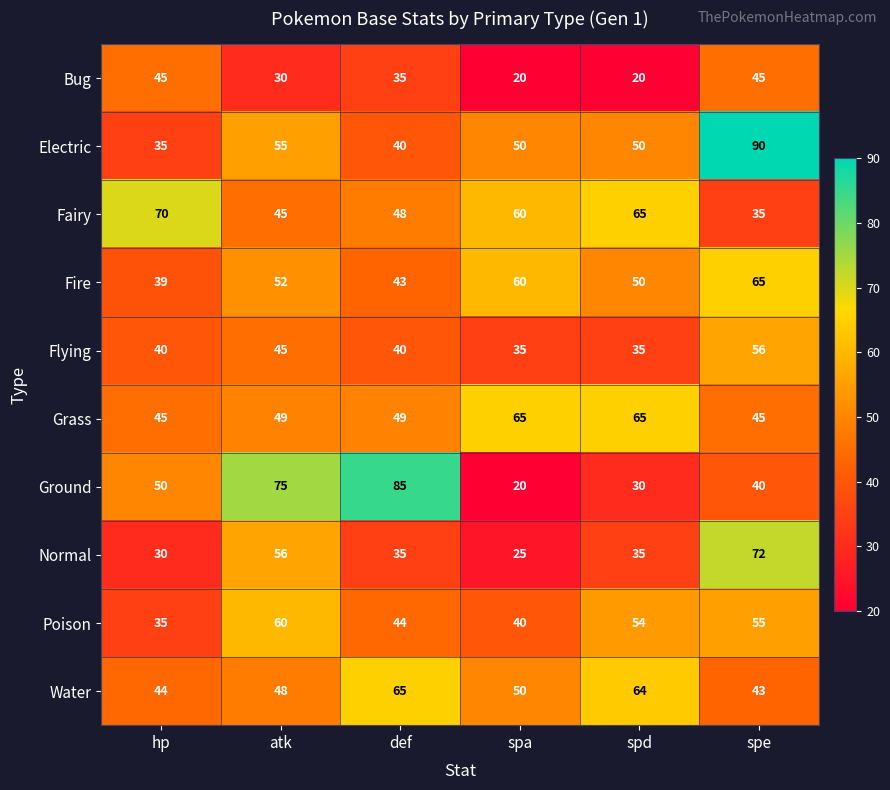

What is the difference between the second highest and minimum values in the Bug series?

25